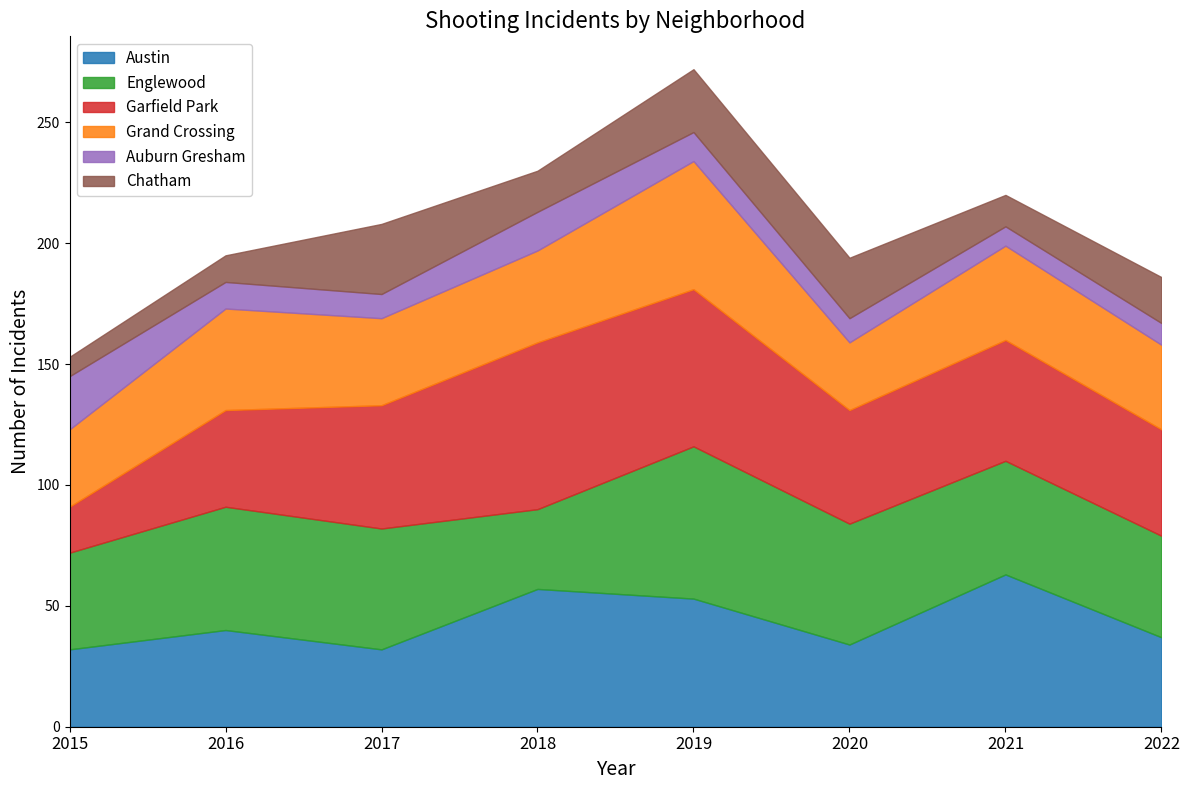

How many lines are shown in the chart?

6